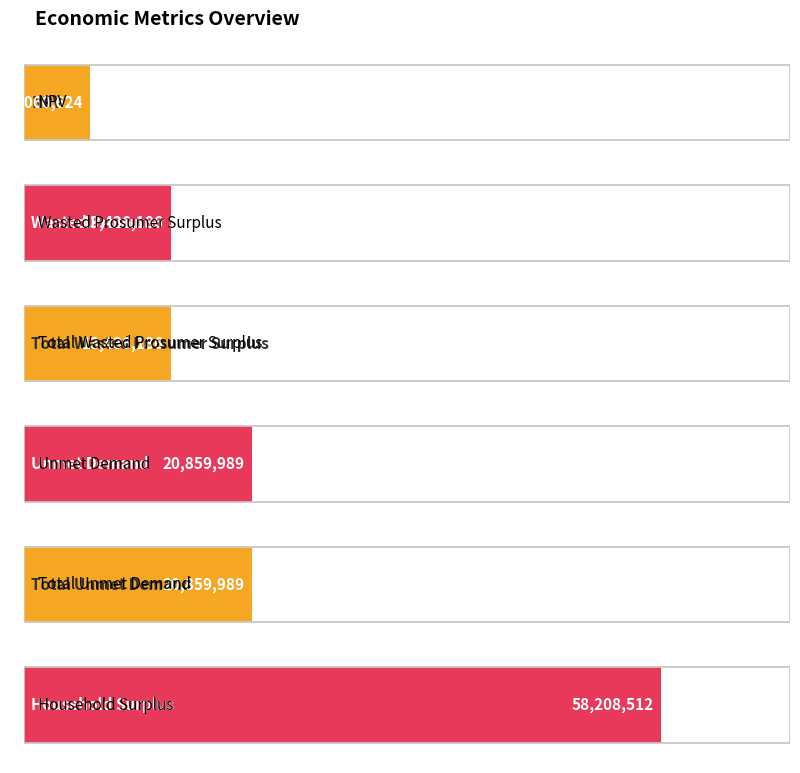

How many bars are there in total?

6